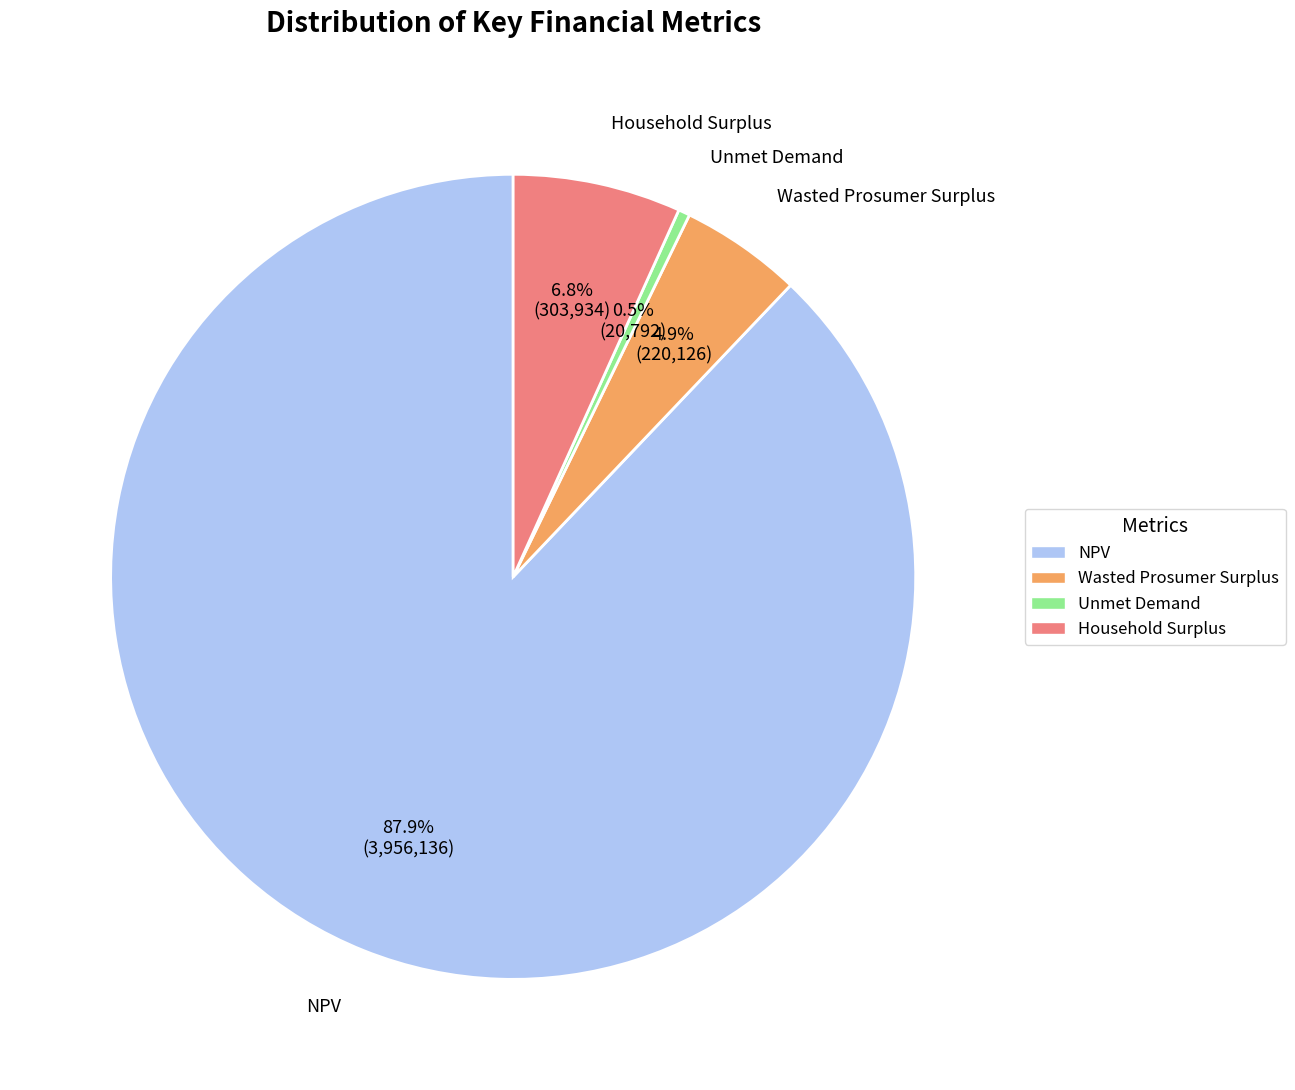

Which has a higher value, Unmet Demand or Household Surplus?

Household Surplus